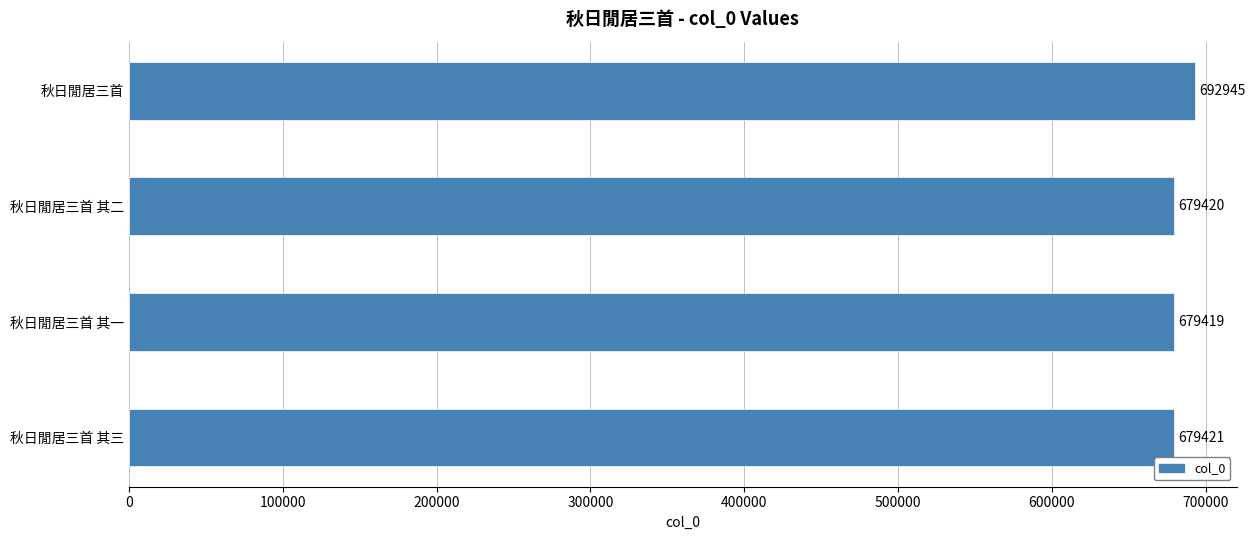

Reading top to bottom, list all the values displayed in this chart.

秋日閒居三首=692945	秋日閒居三首 其二=679420	秋日閒居三首 其一=679419	秋日閒居三首 其三=679421